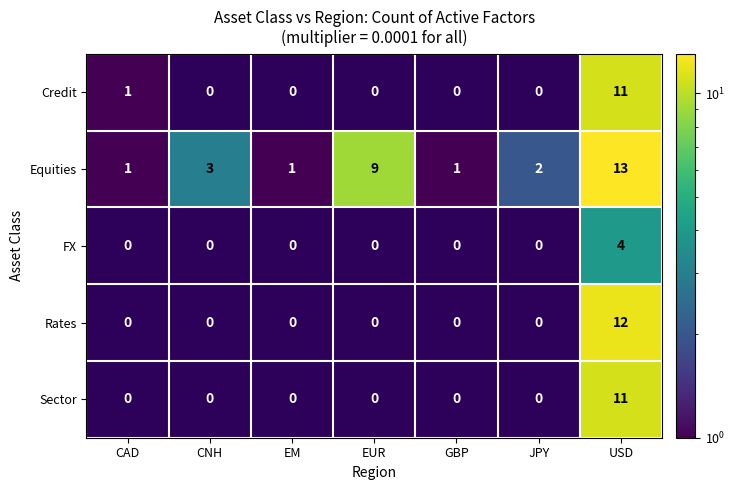

What is the difference between the Equities values at USD and GBP?

12